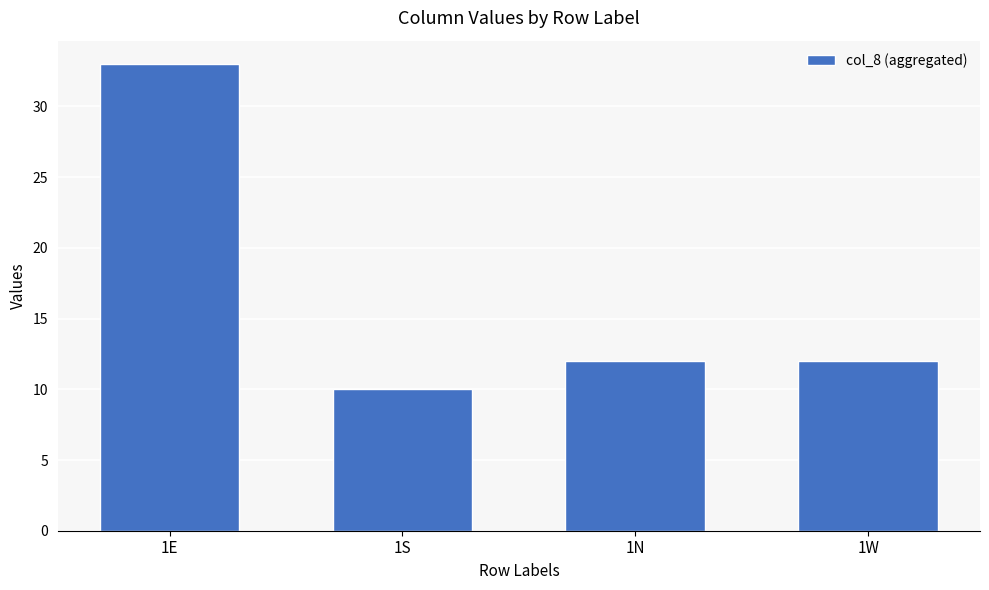

What value does the data have at 1W?

12